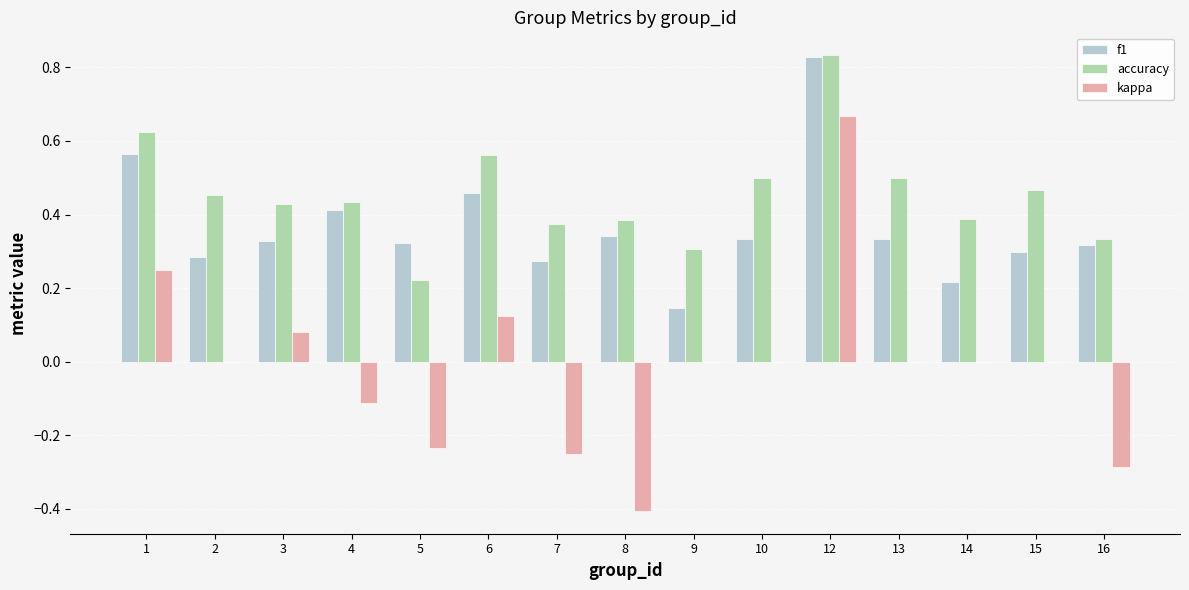

Which series changed the most between 12 and 13?

kappa